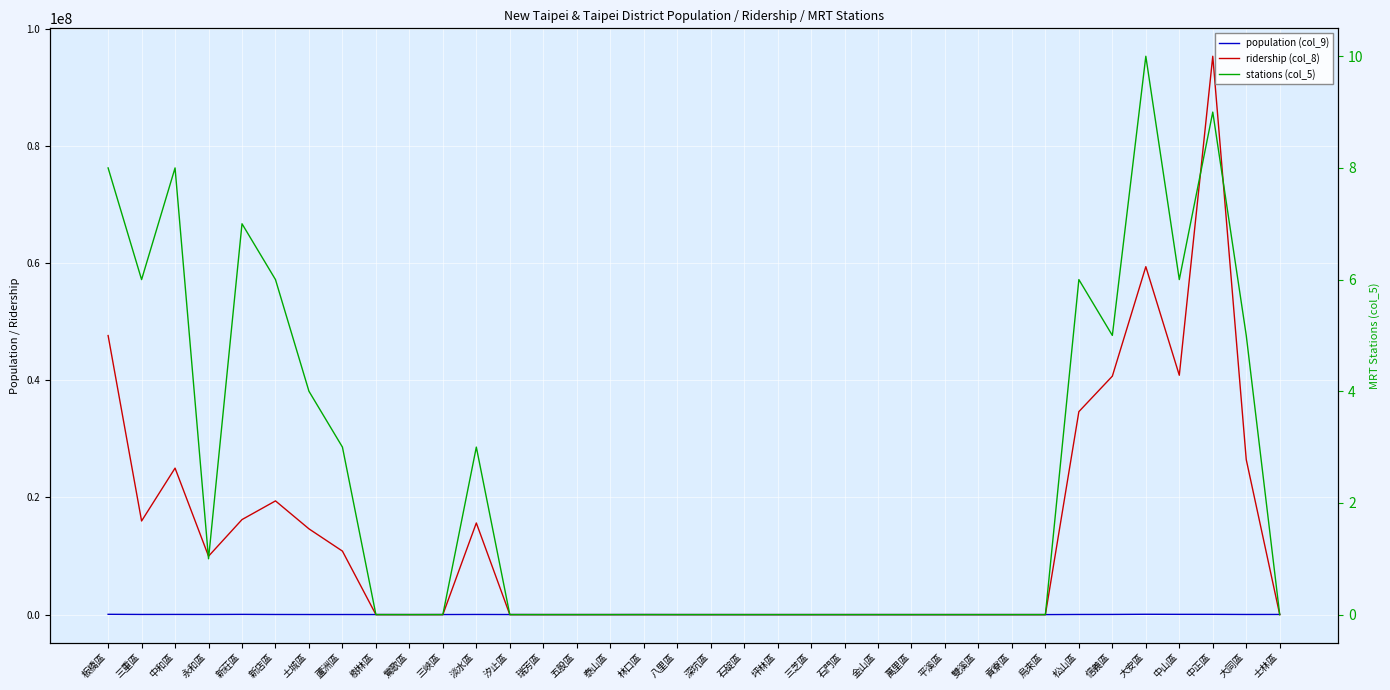

Reading left to right, extract all data points from this chart.

population (col_9): 板橋區=50657	三重區=25952	中和區=28975	永和區=23902	新莊區=38613	新店區=19473	土城區=13642	蘆洲區=13568	樹林區=9555	鶯歌區=4017	三峽區=9959	淡水區=22648	汐止區=11711	瑞芳區=4869	五股區=3084	泰山區=5006	林口區=10955	八里區=3494	深坑區=2212	石碇區=229	坪林區=9	三芝區=844	石門區=594	金山區=2034	萬里區=580	平溪區=430	雙溪區=84	貢寮區=1162	烏來區=106	松山區=21952	信義區=29439	大安區=56597	中山區=43705	中正區=41921	大同區=22134	士林區=26269
ridership (col_8): 板橋區=47639641	三重區=15981746	中和區=25009798	永和區=9970820	新莊區=16223750	新店區=19411516	土城區=14640118	蘆洲區=10839808	樹林區=0	鶯歌區=0	三峽區=0	淡水區=15643706	汐止區=0	瑞芳區=0	五股區=0	泰山區=0	林口區=0	八里區=0	深坑區=0	石碇區=0	坪林區=0	三芝區=0	石門區=0	金山區=0	萬里區=0	平溪區=0	雙溪區=0	貢寮區=0	烏來區=0	松山區=34650326	信義區=40708872	大安區=59400012	中山區=40863264	中正區=95322263	大同區=26459441	士林區=0
stations (col_5): 板橋區=8	三重區=6	中和區=8	永和區=1	新莊區=7	新店區=6	土城區=4	蘆洲區=3	樹林區=0	鶯歌區=0	三峽區=0	淡水區=3	汐止區=0	瑞芳區=0	五股區=0	泰山區=0	林口區=0	八里區=0	深坑區=0	石碇區=0	坪林區=0	三芝區=0	石門區=0	金山區=0	萬里區=0	平溪區=0	雙溪區=0	貢寮區=0	烏來區=0	松山區=6	信義區=5	大安區=10	中山區=6	中正區=9	大同區=5	士林區=0